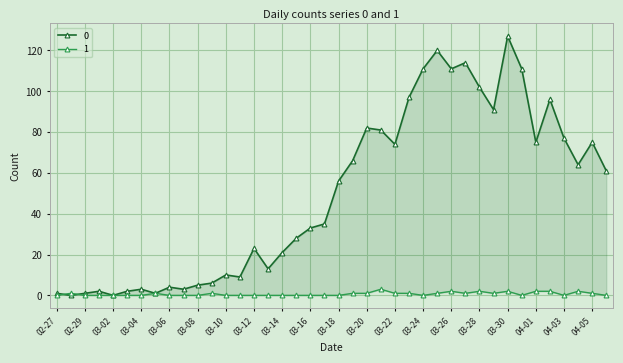

What is the label of the 34th point from the left?

2020-03-31